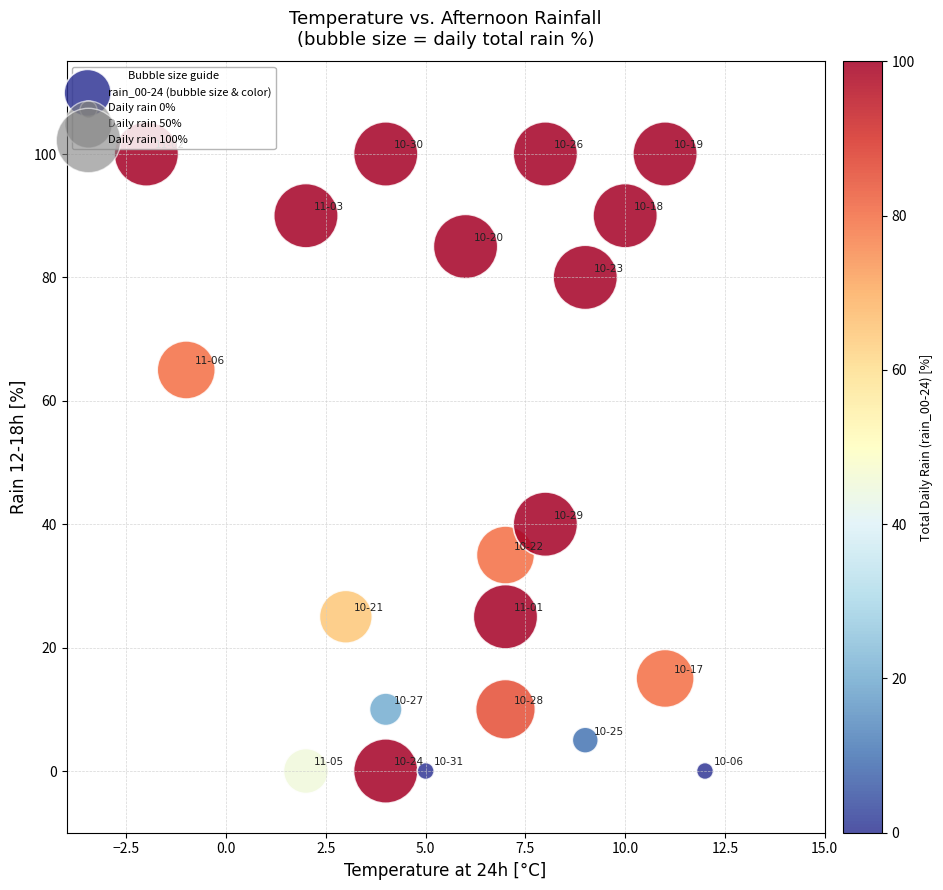

What Y value in the scatter plot is closest to 50?

40